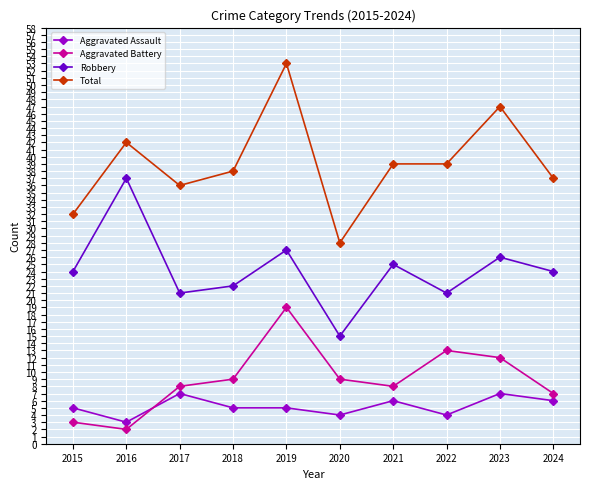

What is the value of the Robbery point at the 4th from the left?

22